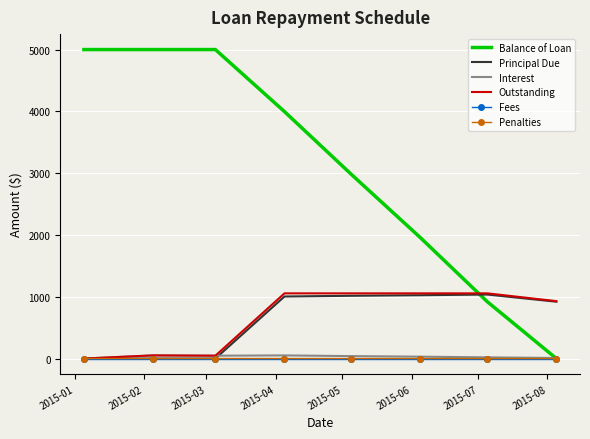

What is the maximum value shown in the chart?

5000.0